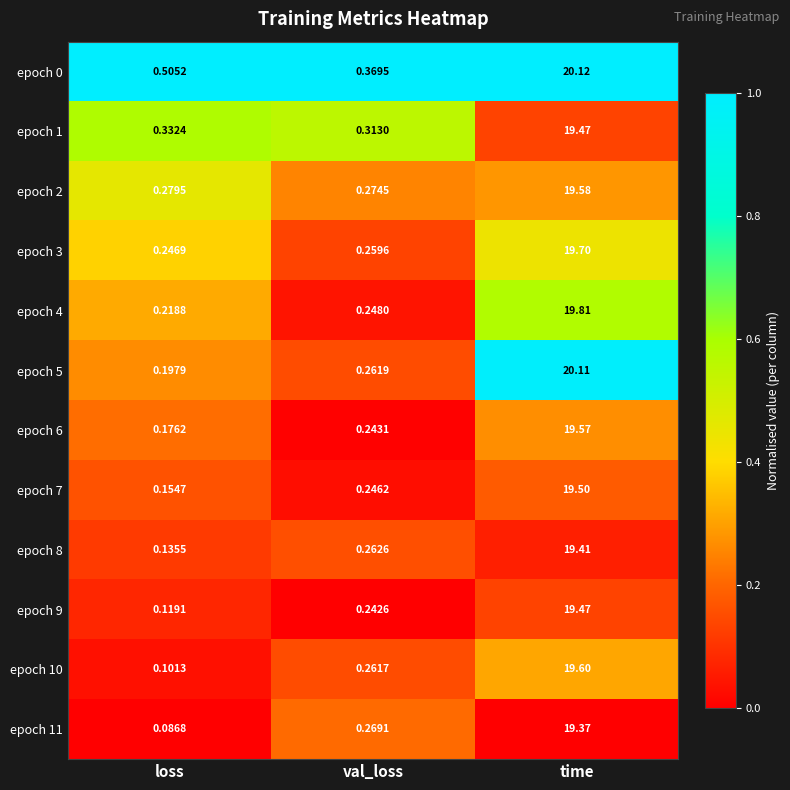

At which category does the chart reach its minimum across all series?

loss